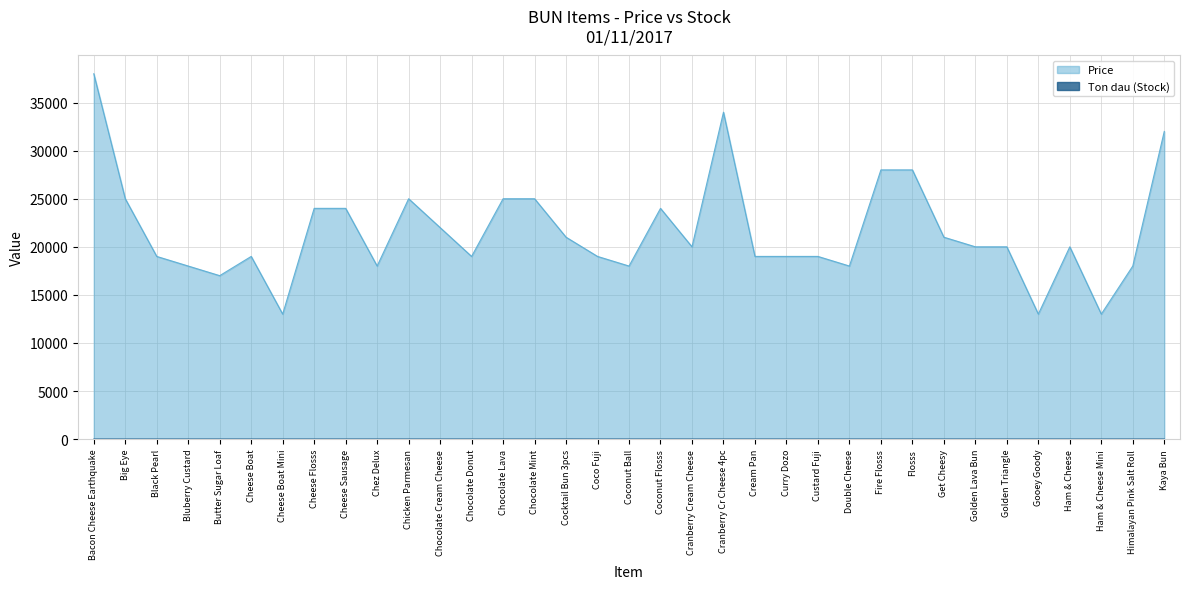

Is it true that Price equals 37028 at Get Cheesy?

False